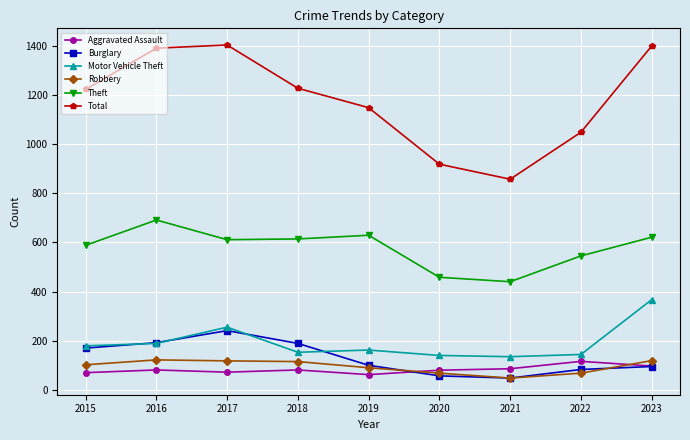

True or false: Total and Burglary cross at least once.

False